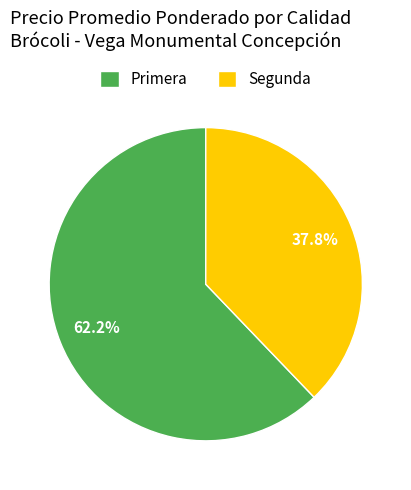

What is the smallest slice in the pie chart?

Segunda